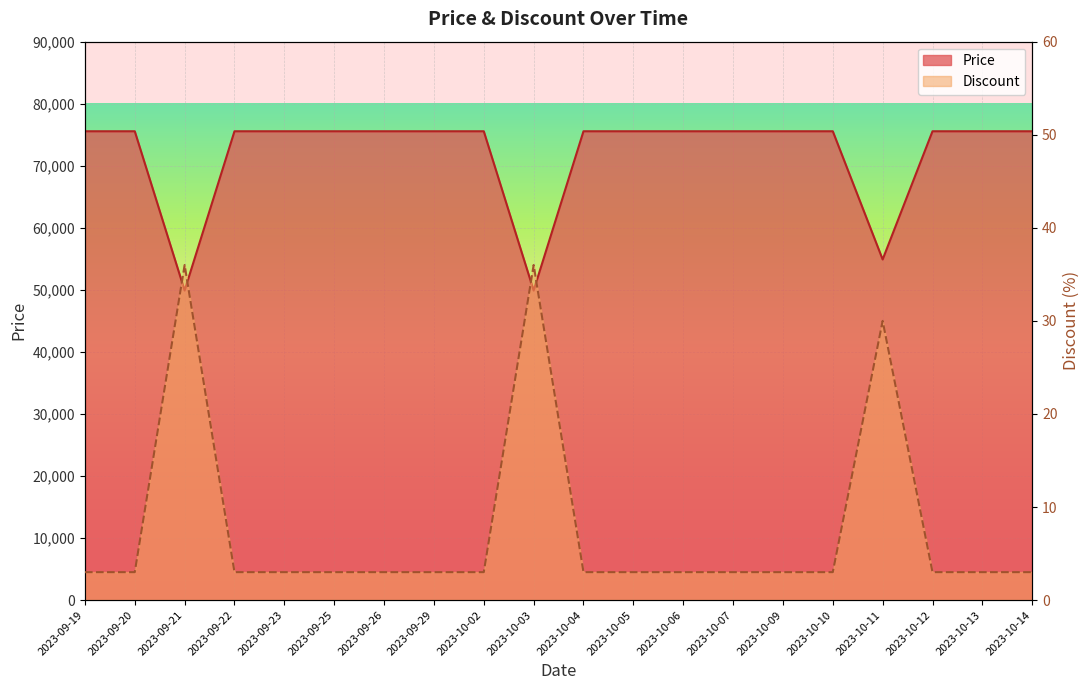

What is the average value of the Price series?

71961